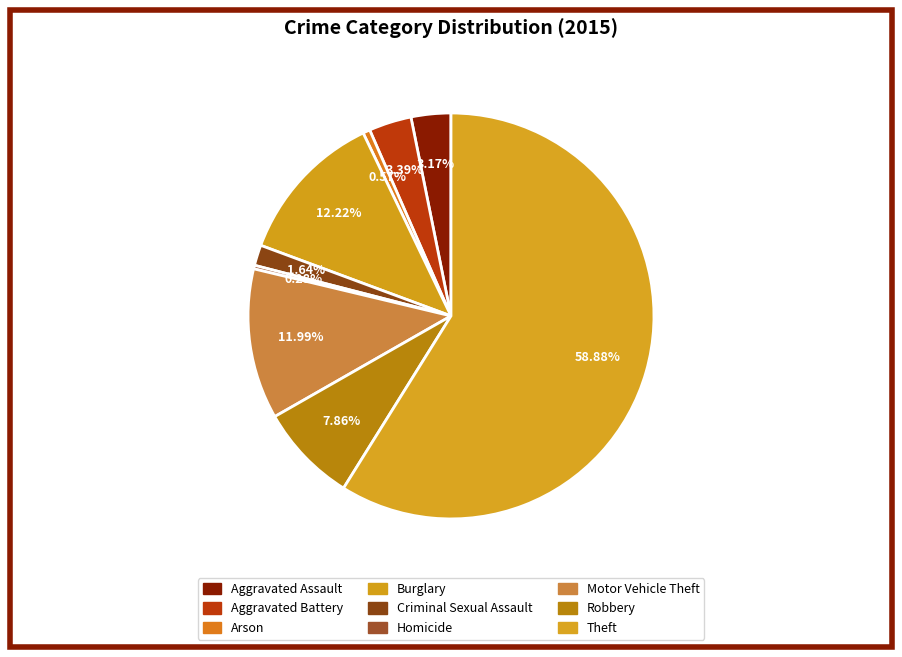

Which category has the biggest portion of the pie?

Theft